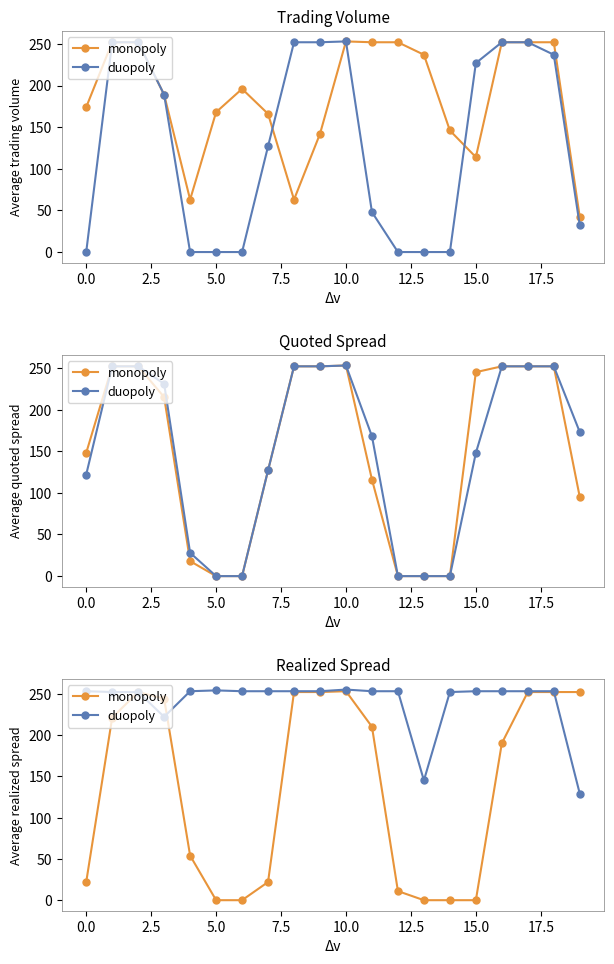

True or false: duopoly has more than 0 interior local peaks.

True